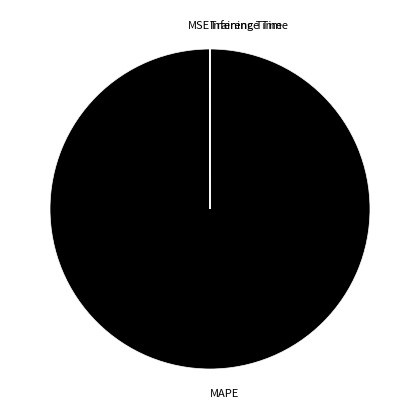

What is the majority slice?

MAPE